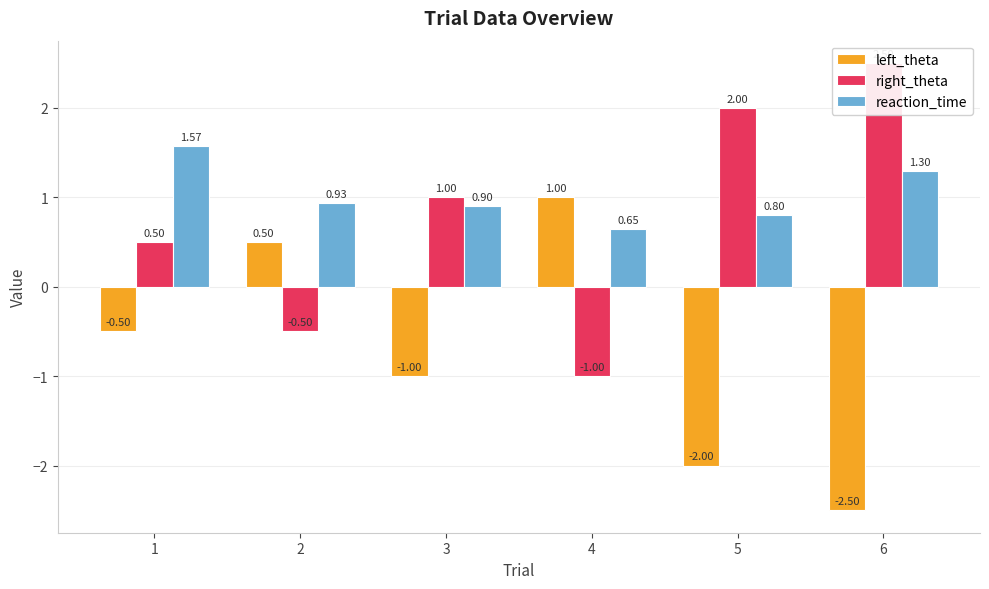

Reading right to left, transcribe all the data shown in this chart.

left_theta: -2.5	-2.0	1.0	-1.0	0.5	-0.5
right_theta: 2.5	2.0	-1.0	1.0	-0.5	0.5
reaction_time: 1.3	0.8	0.6	0.9	0.9	1.6